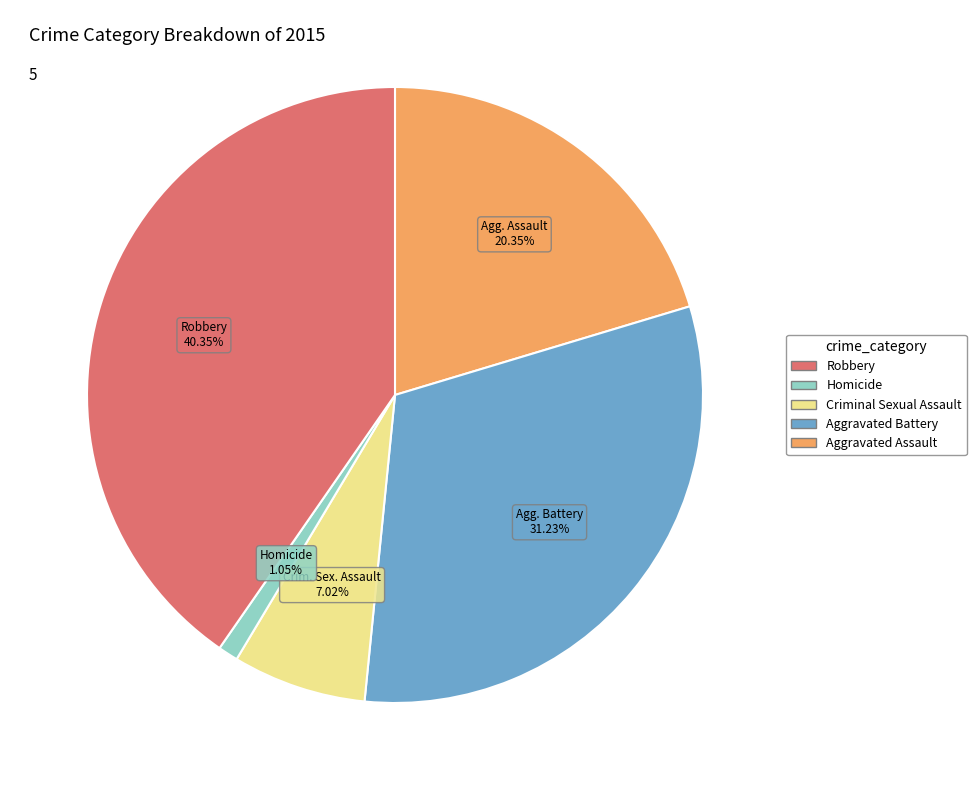

Does any single category account for the majority?

No